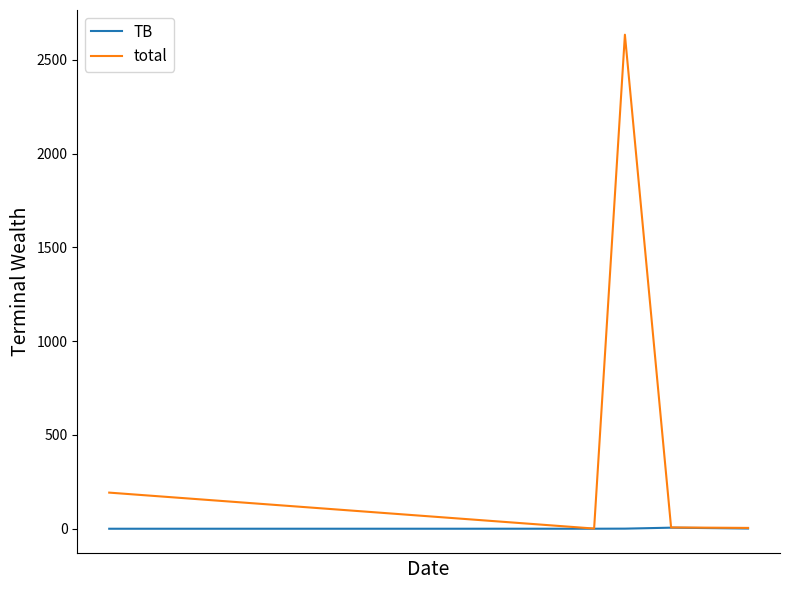

How many interior local peaks does the total series have?

1